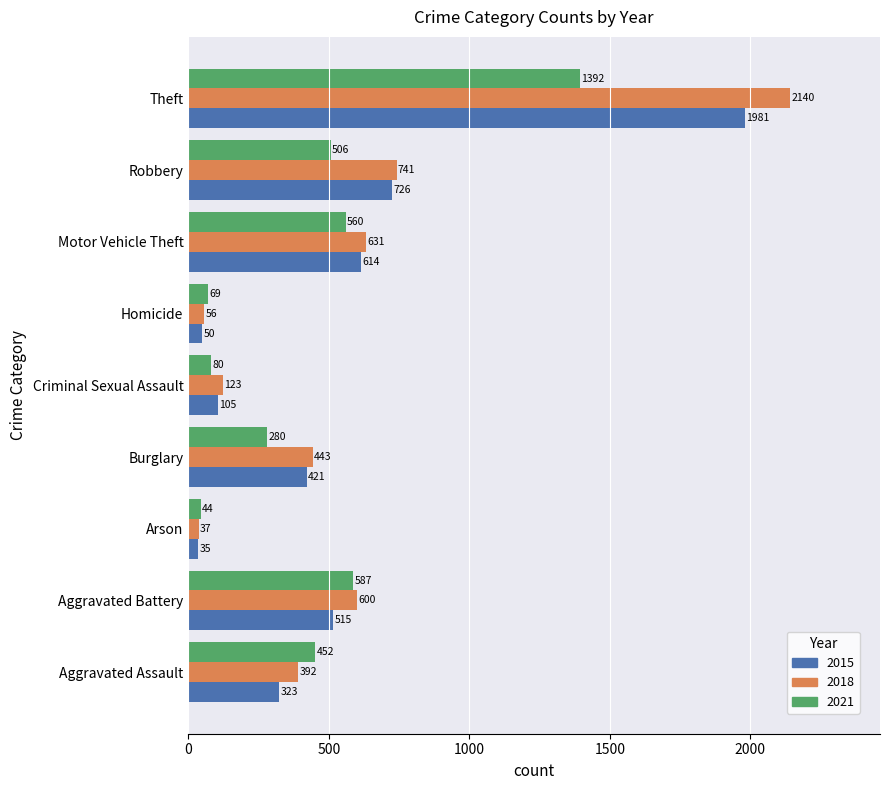

At how many categories does at least one series exceed 45?

8